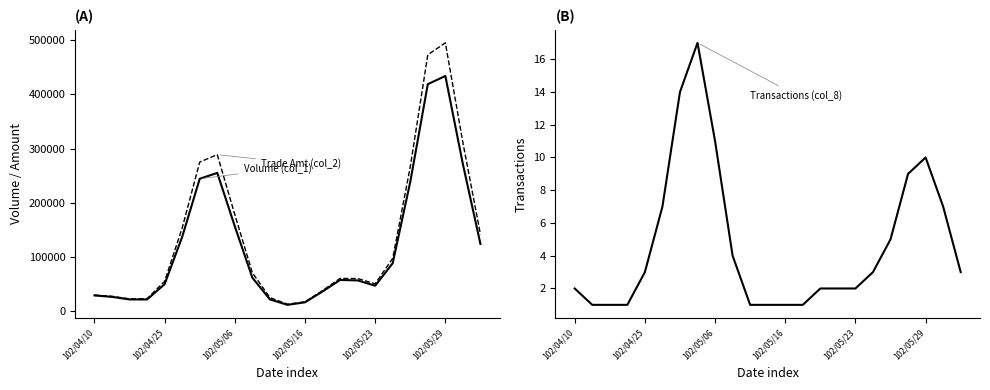

What is the highest value of the Volume (col_1) series?

433872